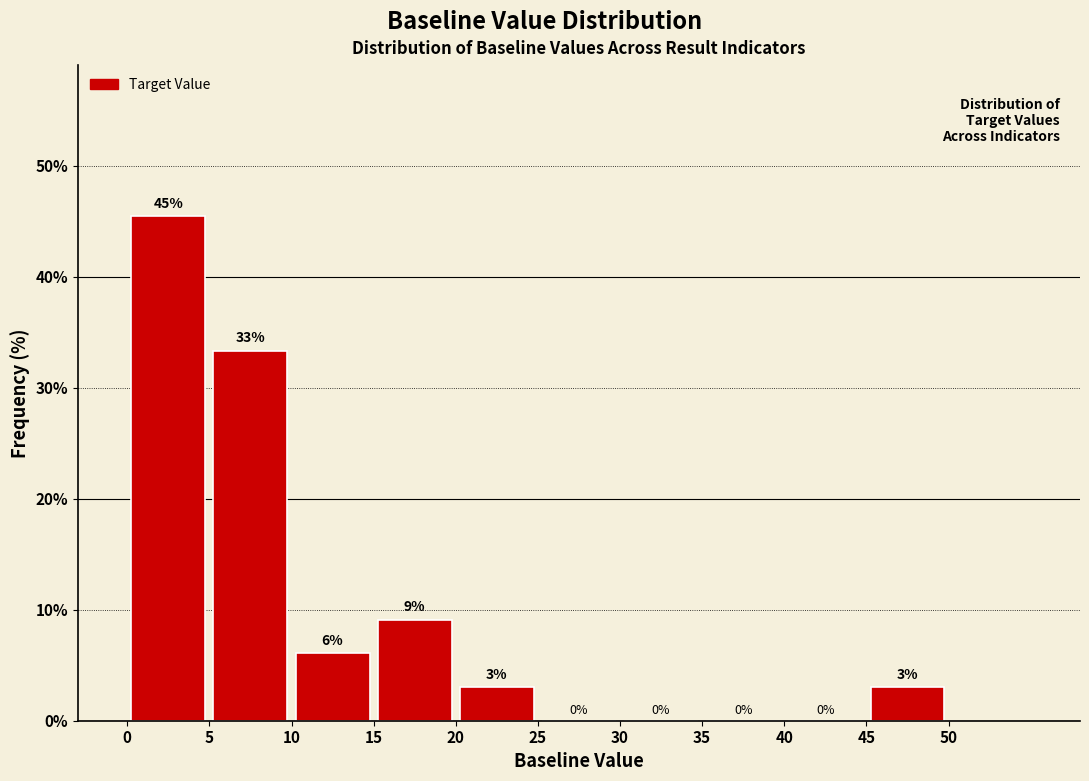

Over which range of the x-axis is the bar tallest?

0 to 5